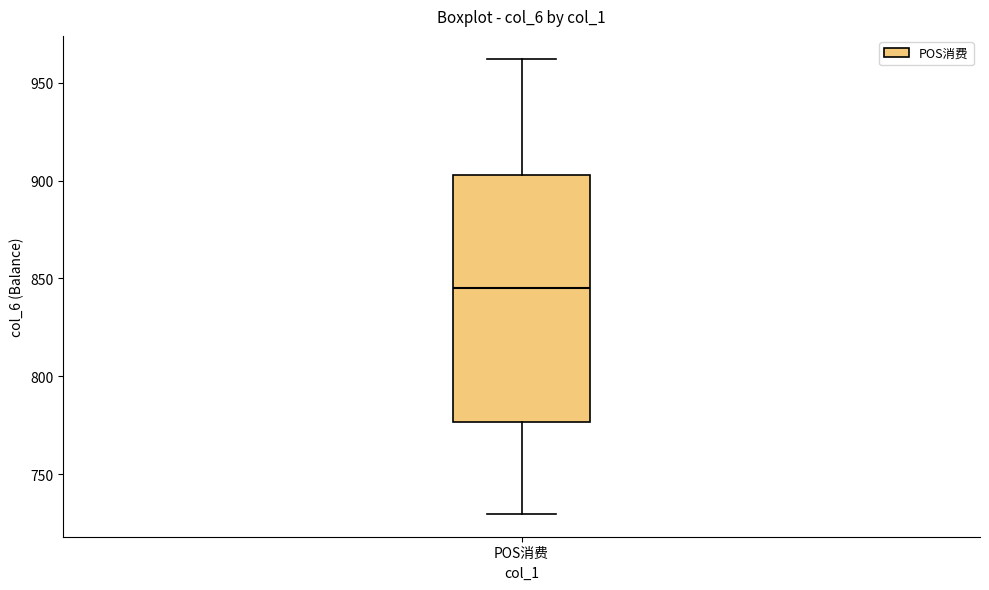

Transcribe this box plot: give where the median line is, the range the box spans, and where the two whiskers end, as read against the y-axis. The values are not printed on the chart, so give them approximately, as read against the axis.

median 845, box 775 to 905, whiskers 730 to 960